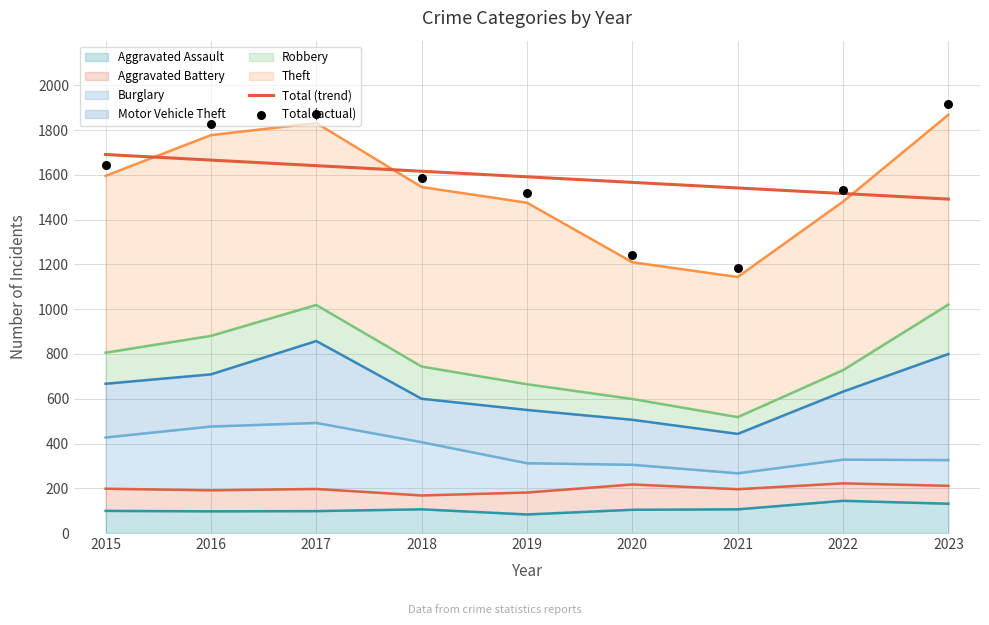

What is the total value across all series at 2021?

2724.9